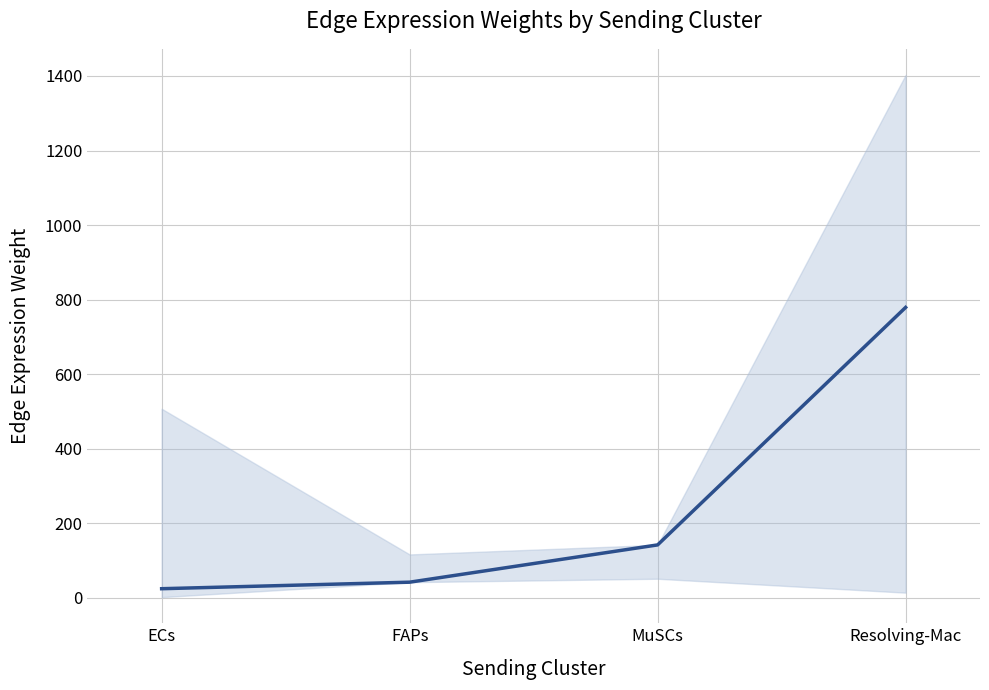

The chart shows a value of 142.2 at MuSCs. True or false?

True